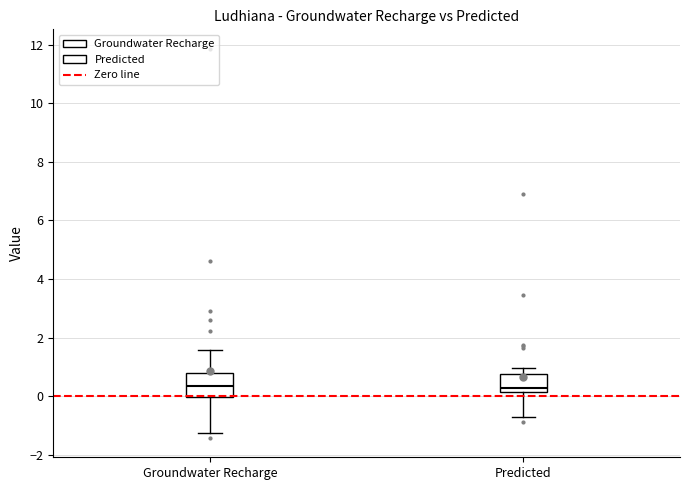

Which box is the tallest, from its lower edge to its upper edge?

Groundwater Recharge